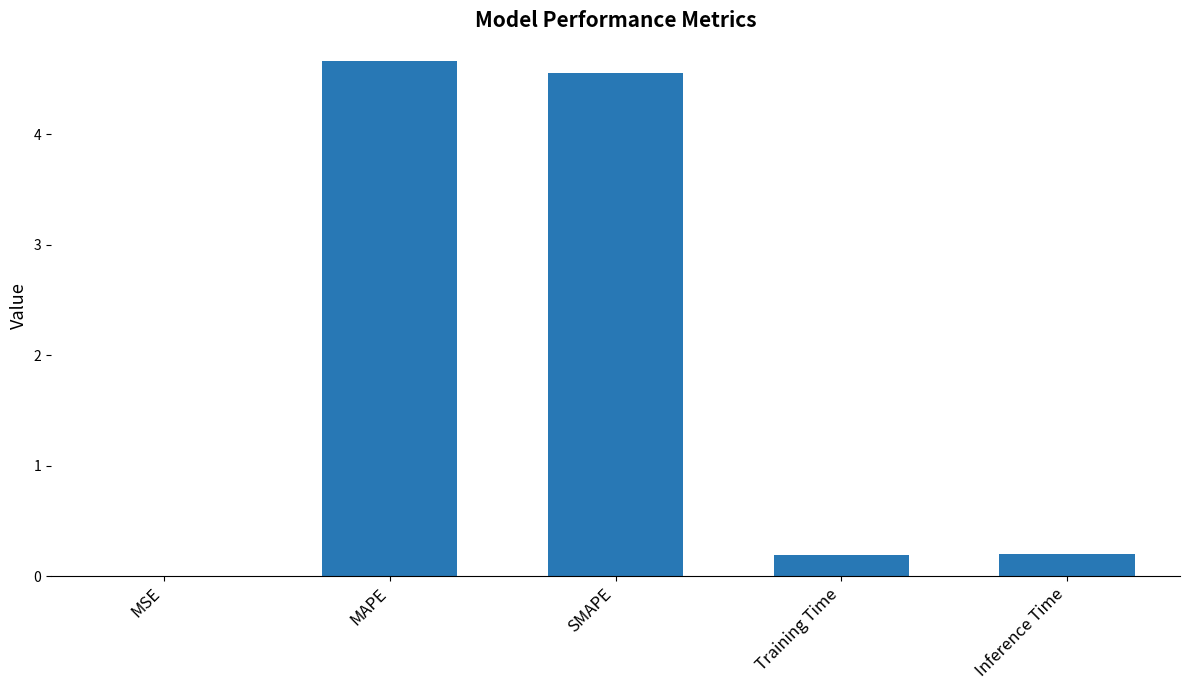

The chart shows a value of 0.0 at MSE. True or false?

True